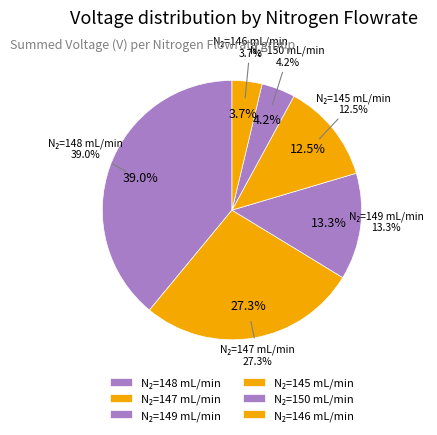

Does 150 represent more than half of the total?

No